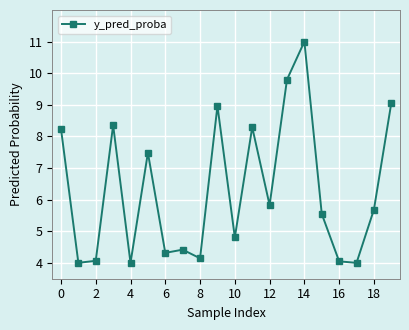

How many data points are less than 5?

9